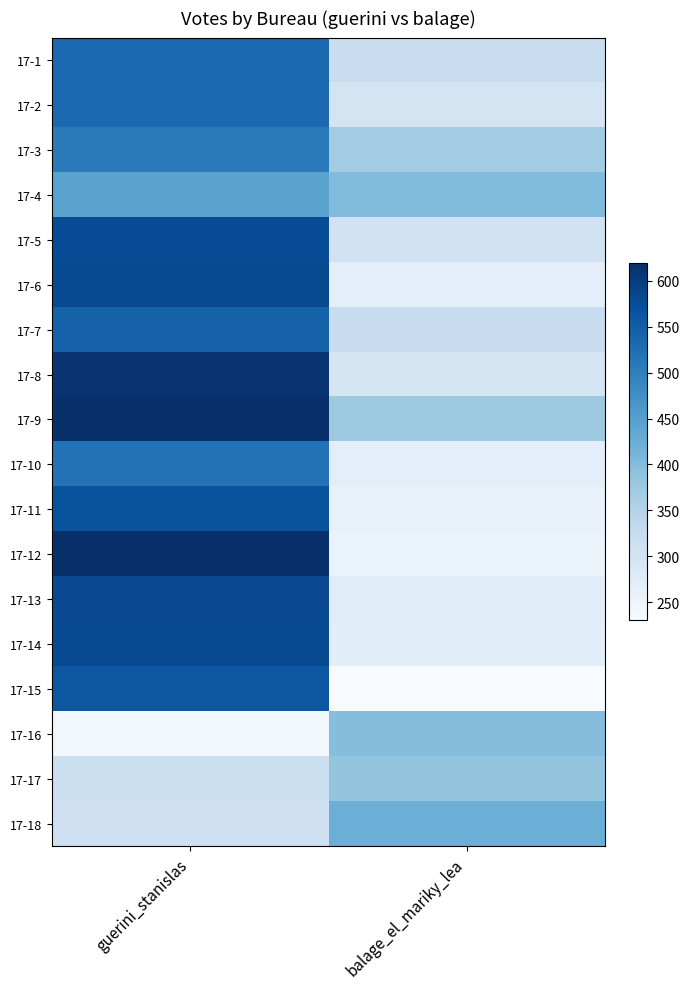

Reading left to right, what are all the values shown in this chart?

17-1: guerini_stanislas=534	balage_el_mariky_lea=320
17-2: guerini_stanislas=532	balage_el_mariky_lea=298
17-3: guerini_stanislas=508	balage_el_mariky_lea=369
17-4: guerini_stanislas=444	balage_el_mariky_lea=402
17-5: guerini_stanislas=576	balage_el_mariky_lea=305
17-6: guerini_stanislas=579	balage_el_mariky_lea=268
17-7: guerini_stanislas=544	balage_el_mariky_lea=322
17-8: guerini_stanislas=610	balage_el_mariky_lea=295
17-9: guerini_stanislas=616	balage_el_mariky_lea=375
17-10: guerini_stanislas=519	balage_el_mariky_lea=267
17-11: guerini_stanislas=568	balage_el_mariky_lea=260
17-12: guerini_stanislas=619	balage_el_mariky_lea=255
17-13: guerini_stanislas=580	balage_el_mariky_lea=275
17-14: guerini_stanislas=578	balage_el_mariky_lea=272
17-15: guerini_stanislas=561	balage_el_mariky_lea=230
17-16: guerini_stanislas=241	balage_el_mariky_lea=398
17-17: guerini_stanislas=314	balage_el_mariky_lea=386
17-18: guerini_stanislas=311	balage_el_mariky_lea=423